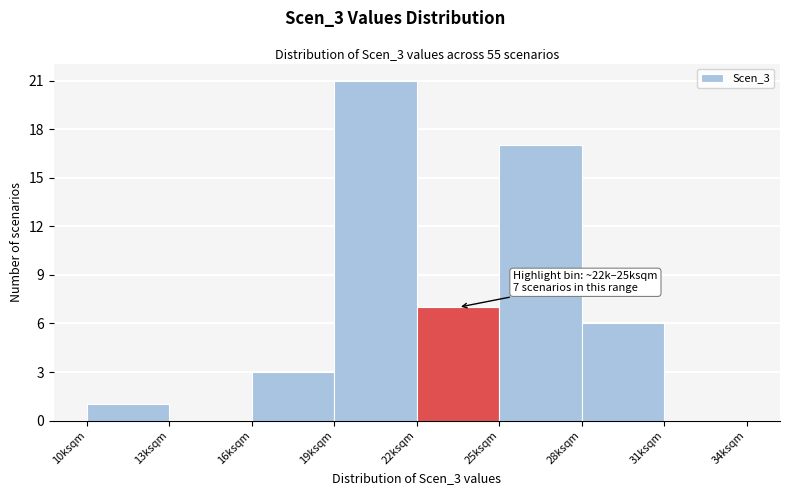

Reading right to left, list all the values displayed in this chart.

31ksqm=0	28ksqm=6	25ksqm=17	22ksqm=7	19ksqm=21	16ksqm=3	13ksqm=0	10ksqm=1